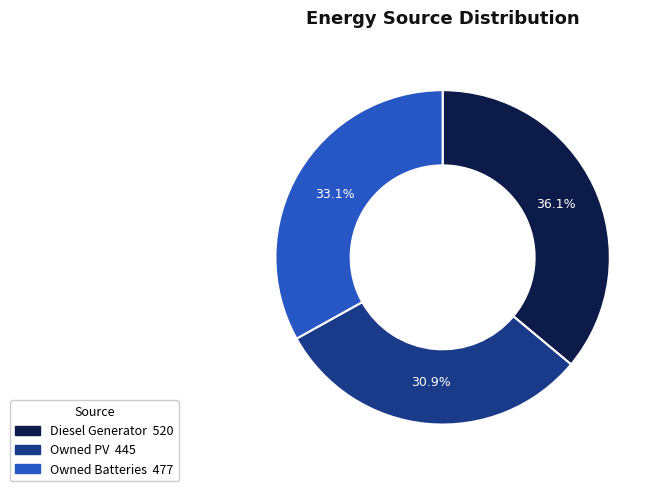

Count the number of slices in the pie.

3